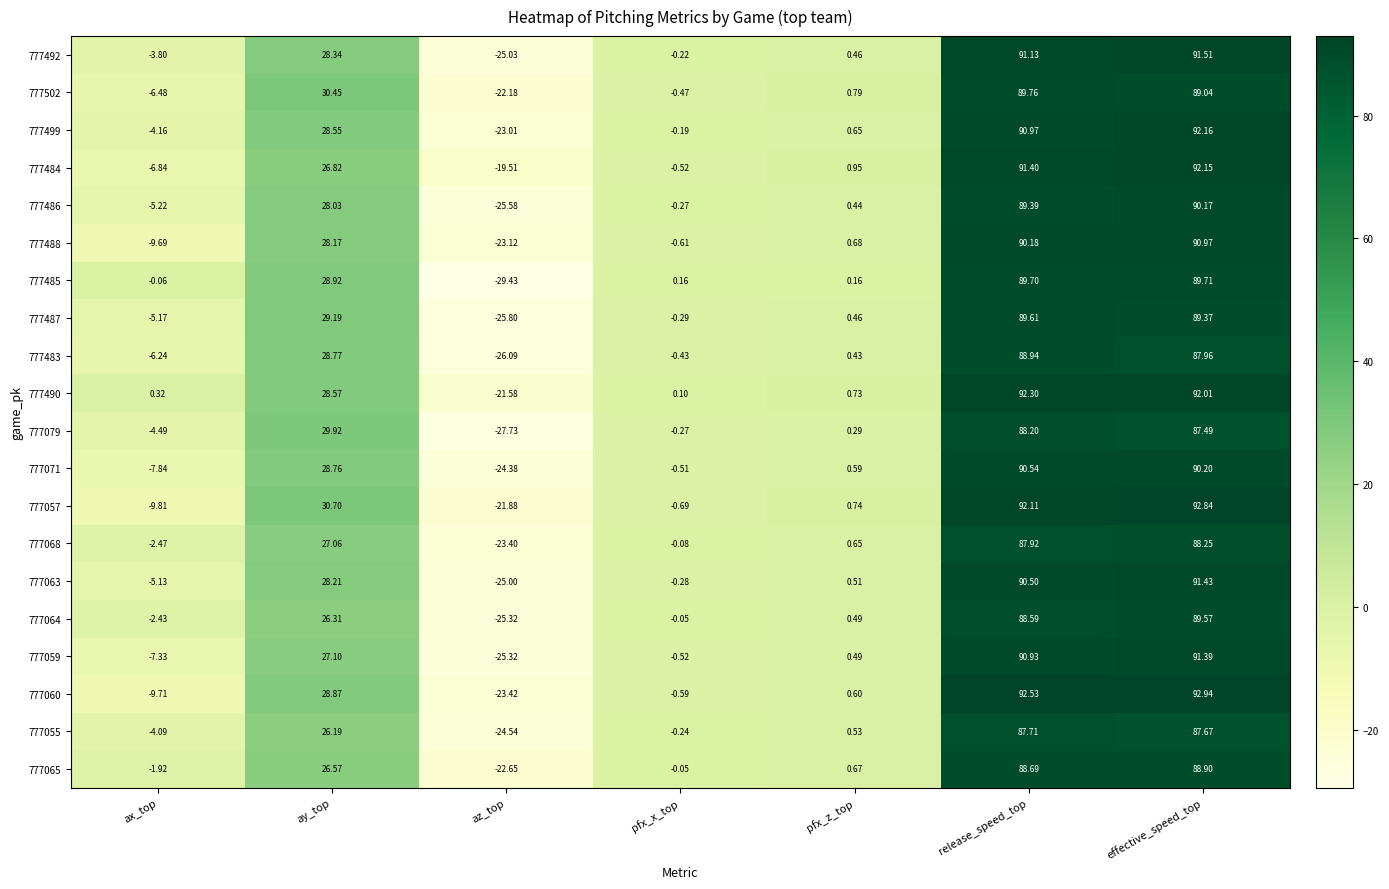

Which category has the highest value in the 777484 series?

effective_speed_top